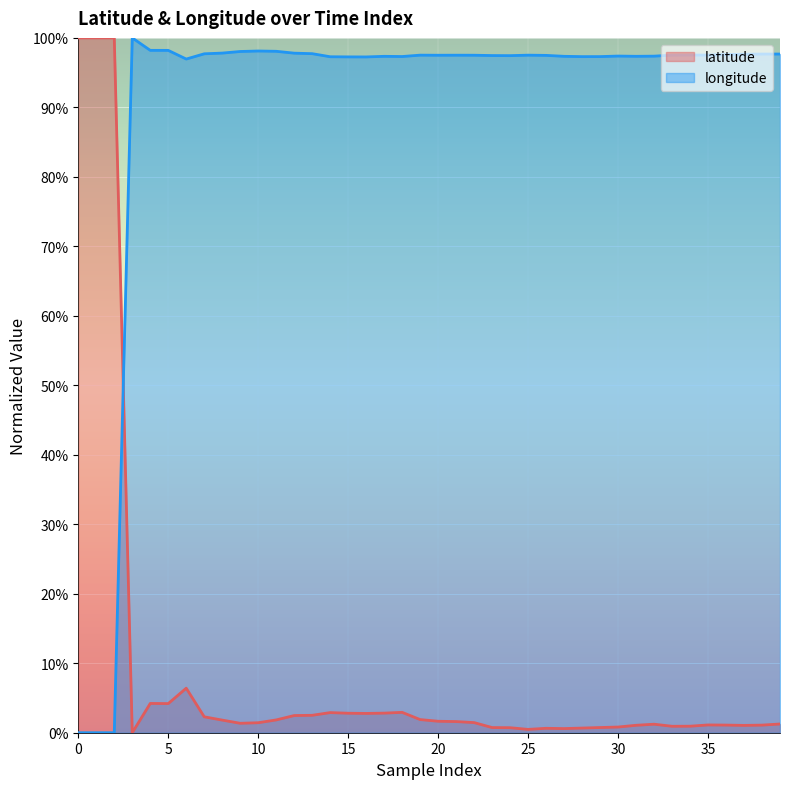

The longitude series shows 1.0 at 38. True or false?

True